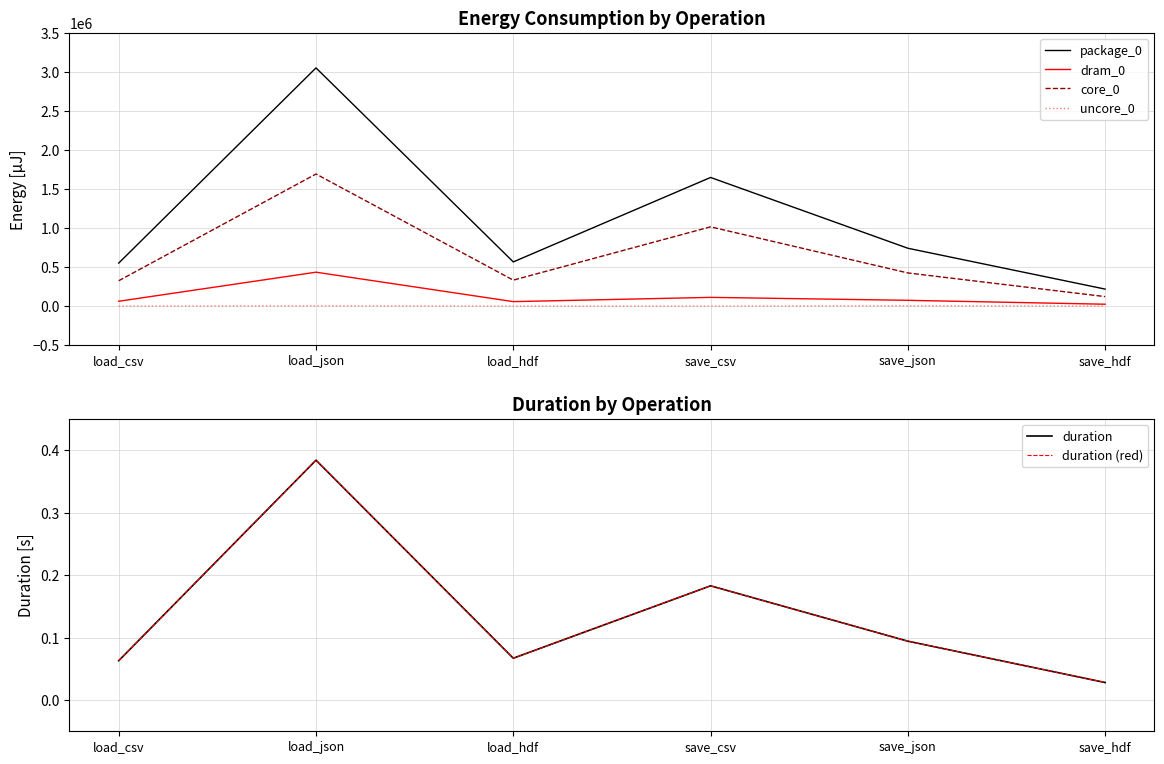

What is the minimum value for dram_0?

24414